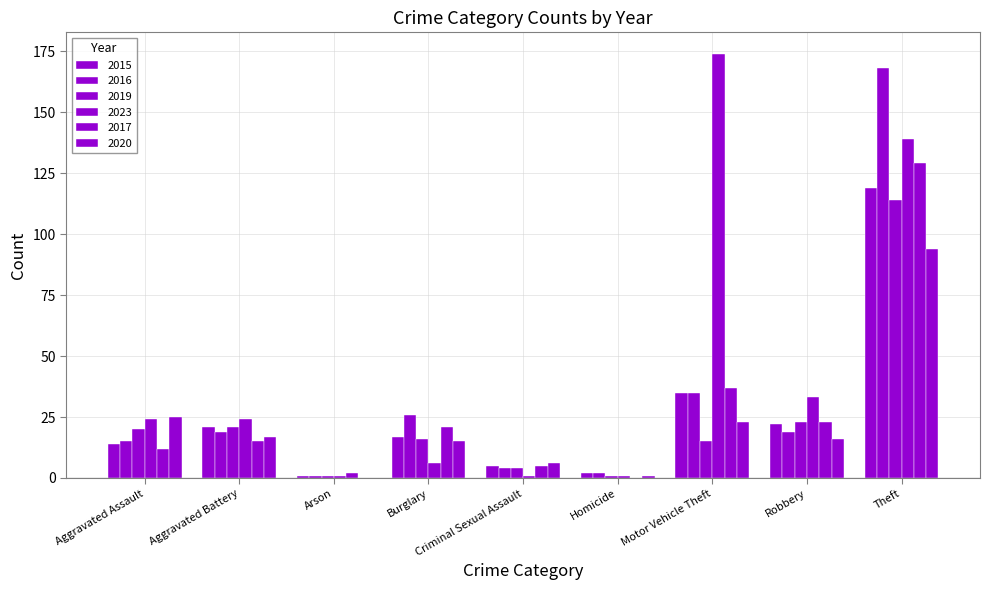

True or false: 2017 has a value of 40 at Robbery.

False